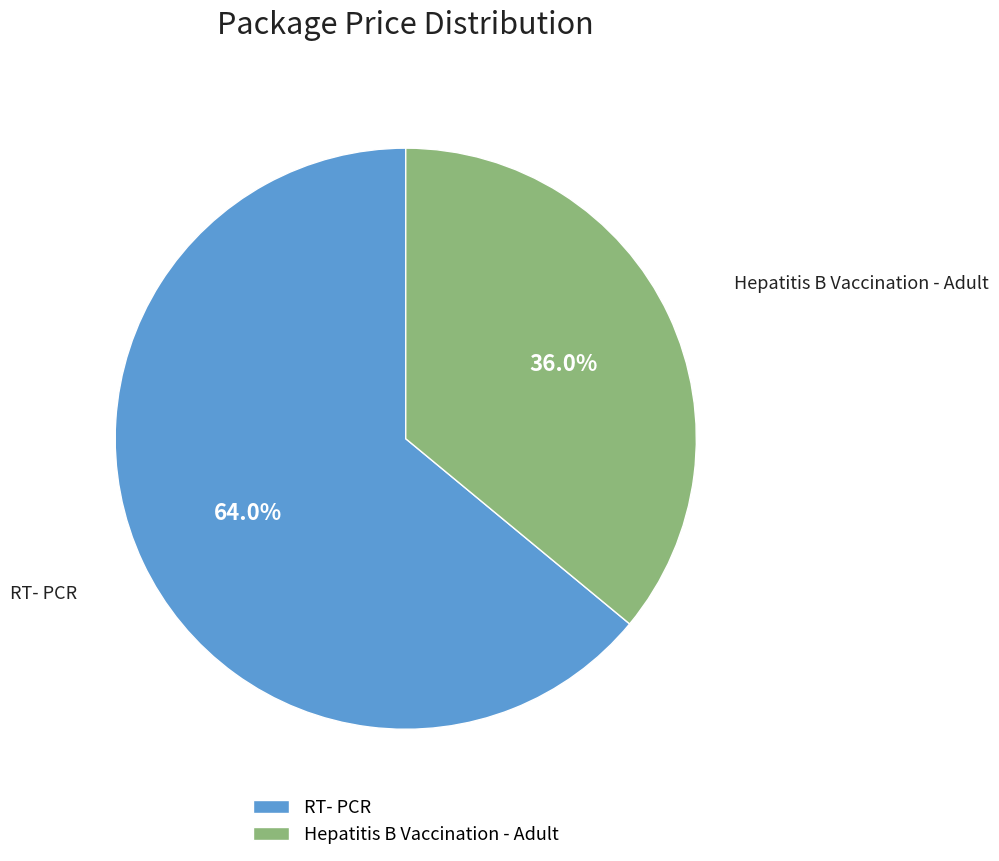

To the nearest percent, what is the average slice percentage?

50%